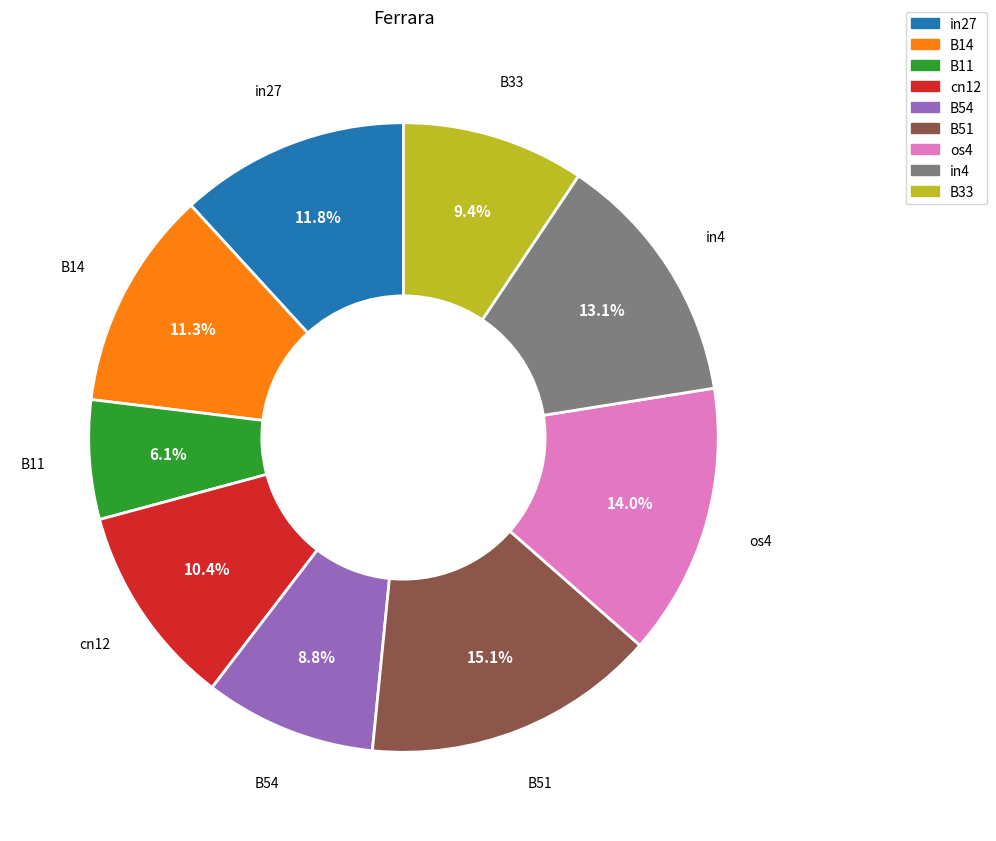

What is the smallest slice in the pie chart?

B11